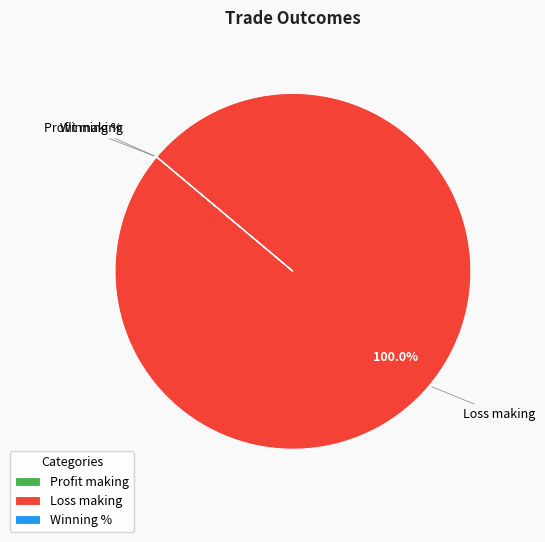

Which category has the biggest portion of the pie?

Loss making